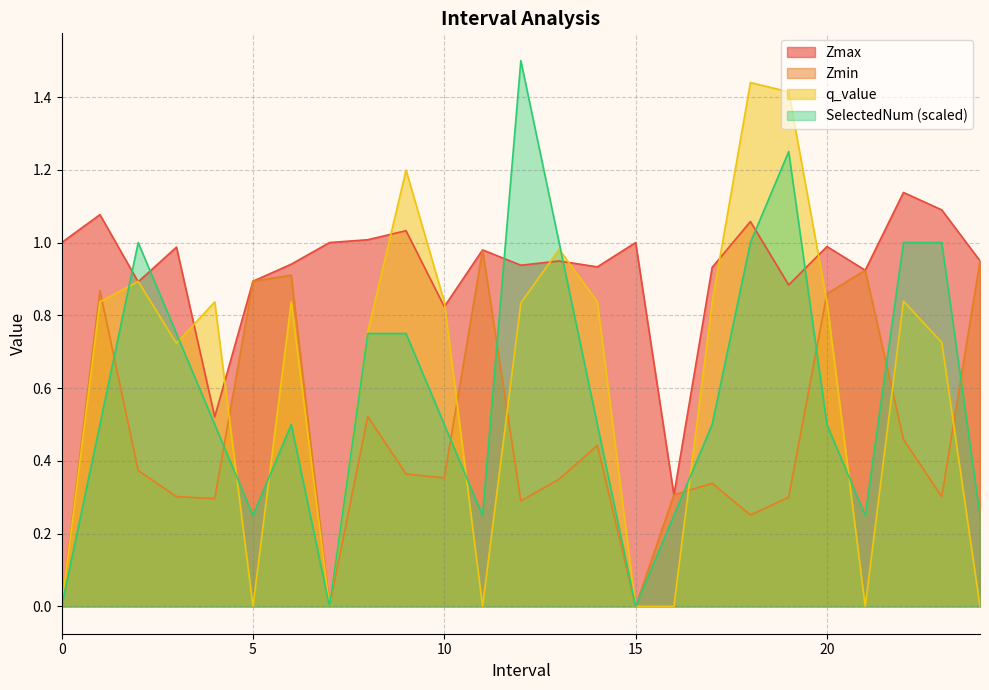

Does the chart have visible grid lines?

Yes